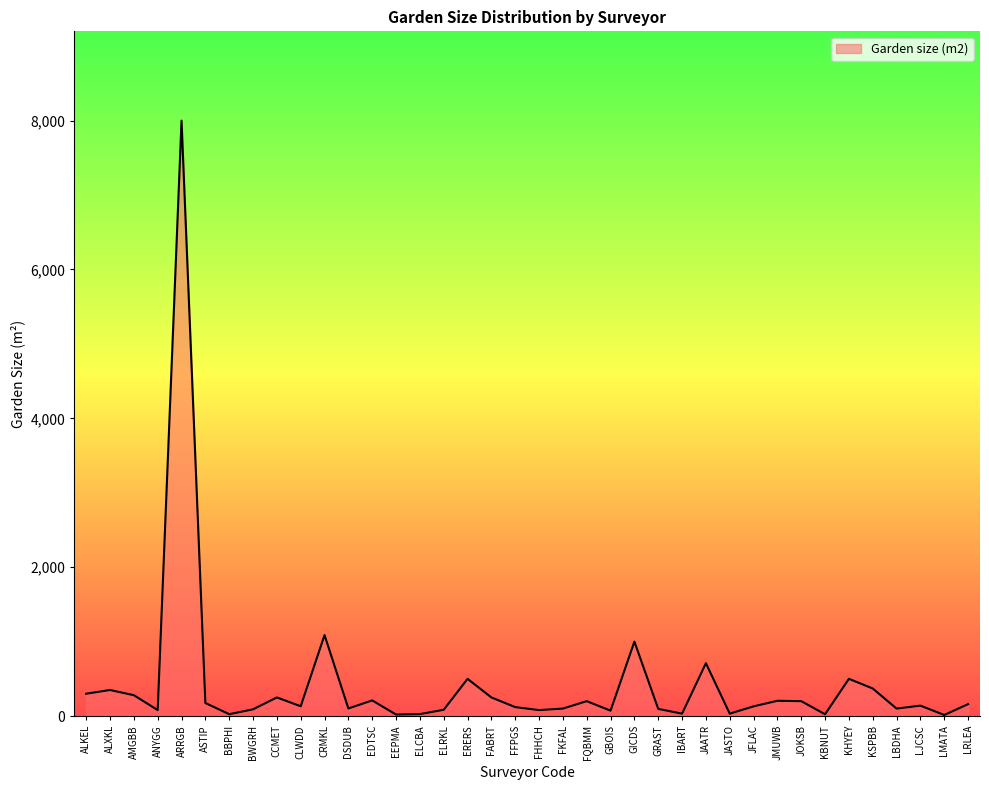

How many lines are shown in the chart?

1